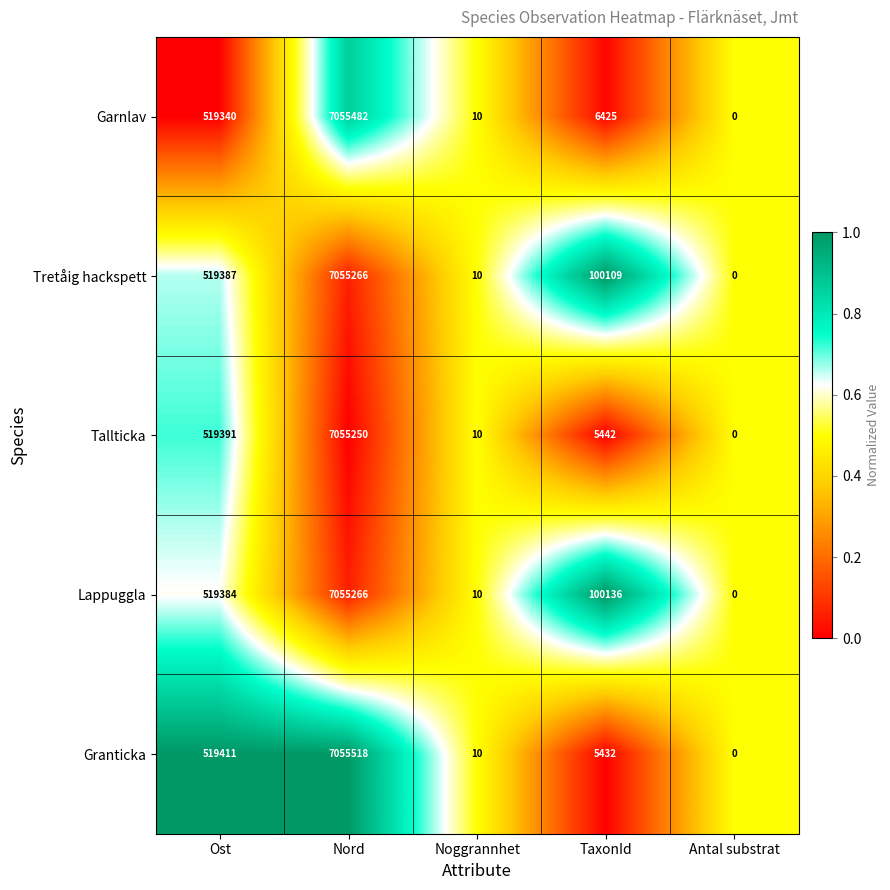

List the labels in order of Tallticka value, smallest first.

Antal substrat, Noggrannhet, TaxonId, Ost, Nord